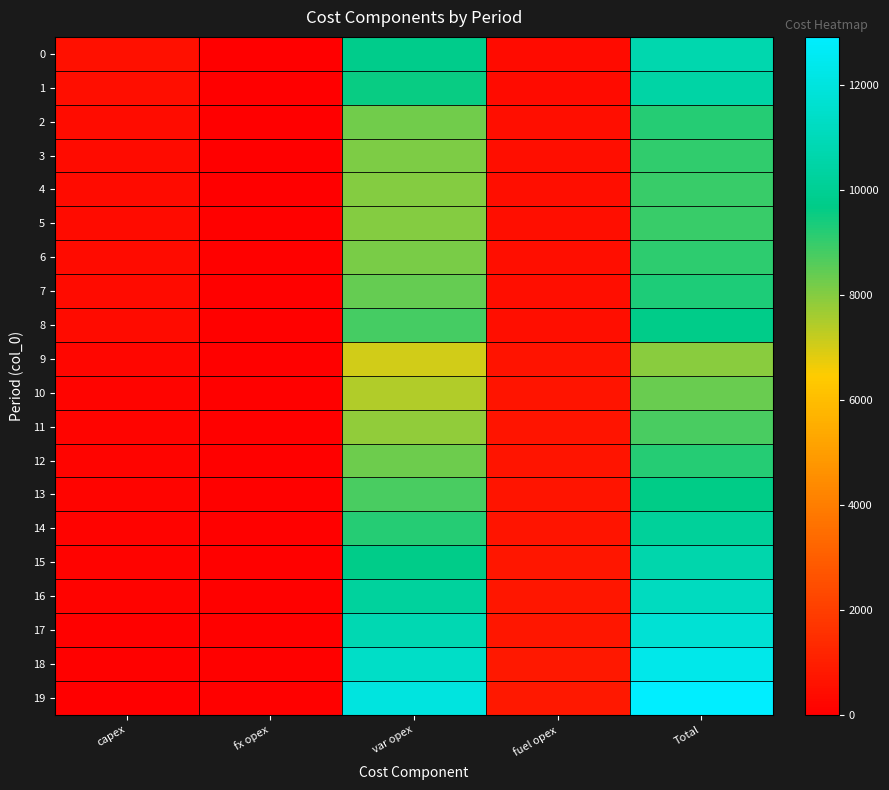

Rank the series at capex from highest to lowest value.

0, 1, 2, 3, 7, 4, 6, 8, 5, 9, 10, 11, 12, 13, 14, 15, 16, 17, 18, 19